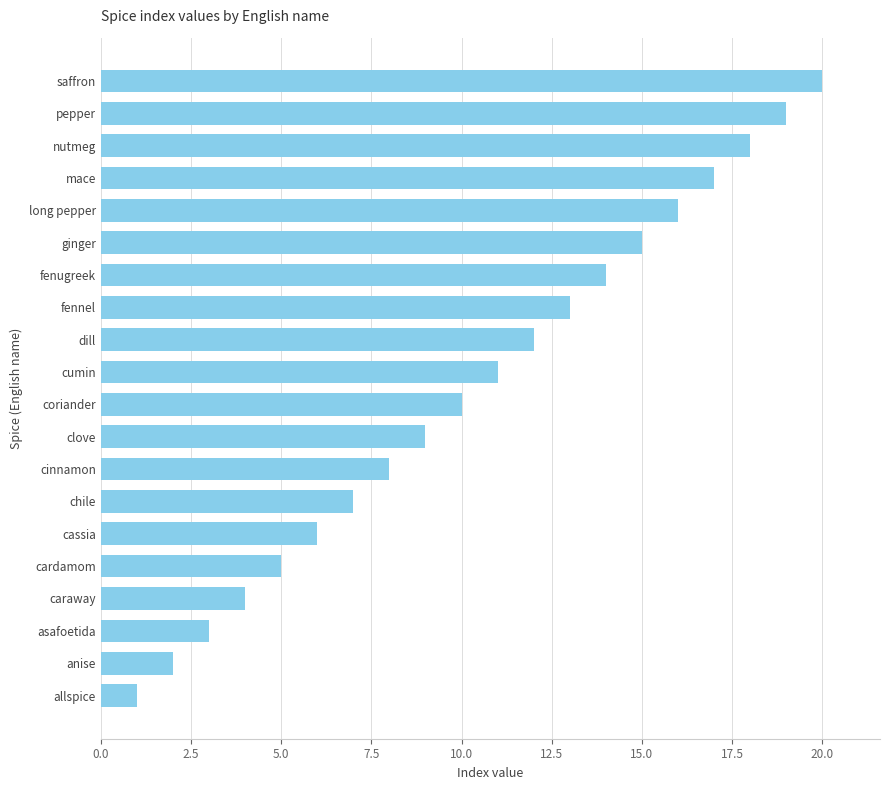

What is the label of the 10th bar from the top?

cumin